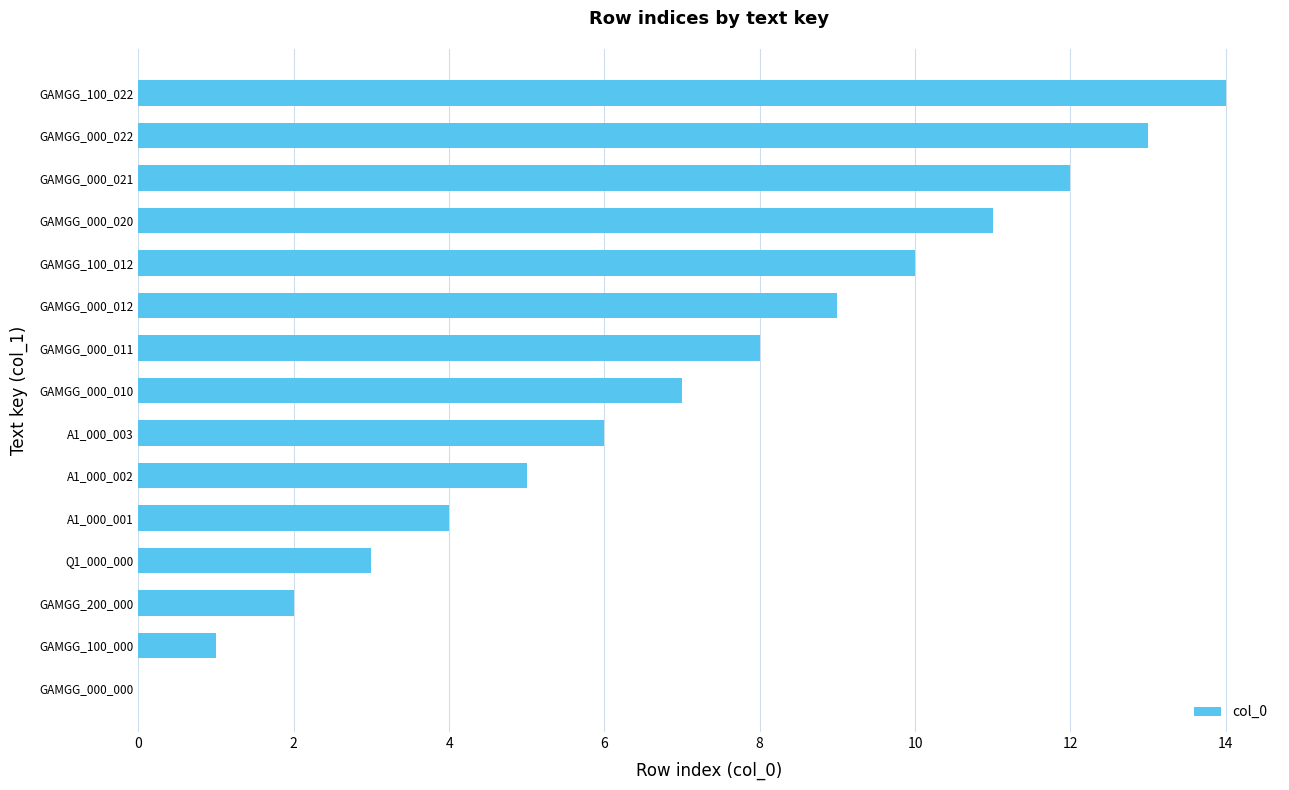

What is the sum of all values?

105